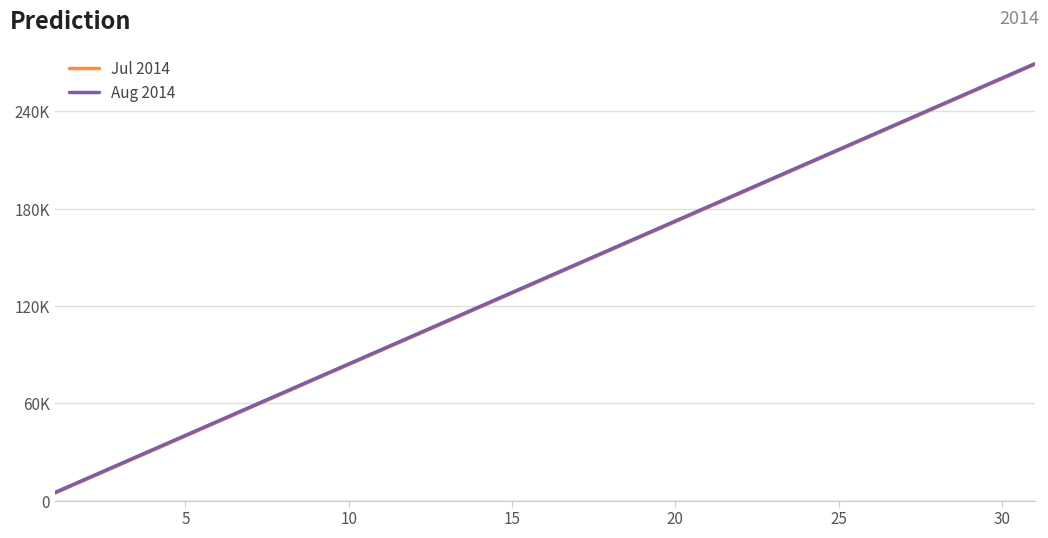

What are all the series names shown in the legend?

Jul 2014, Aug 2014